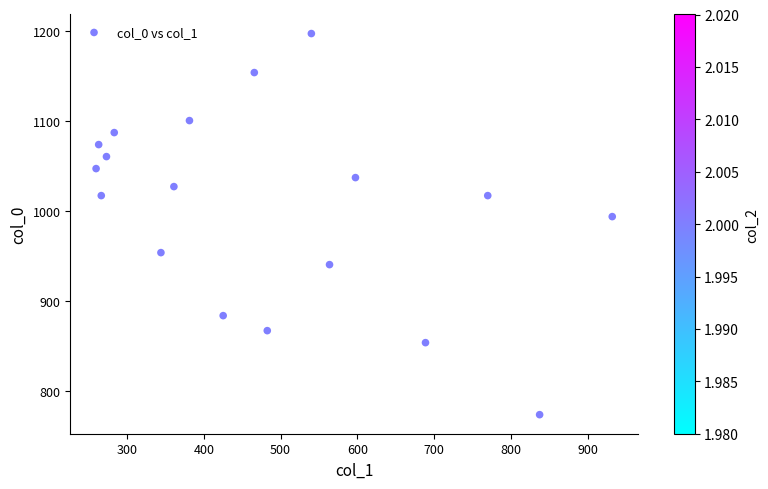

What is the range of Y values (max minus min)?

423.3